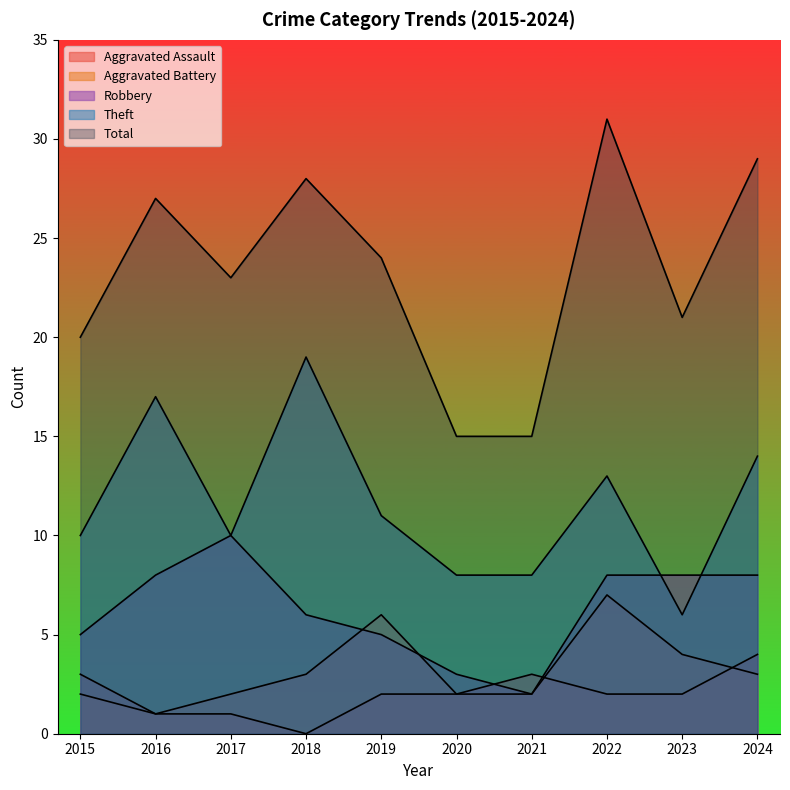

What is the highest value of the Total series?

31